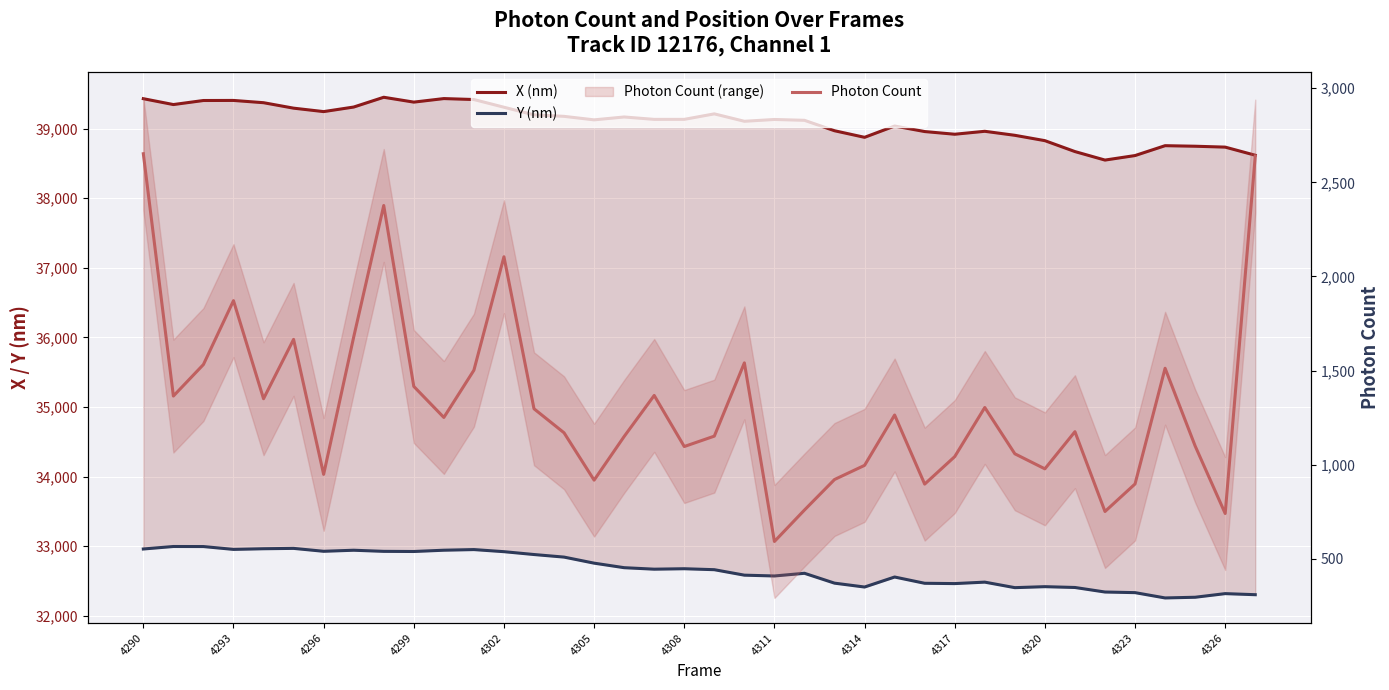

In Y (nm), how many points are higher than both neighbors (excluding endpoints)?

10